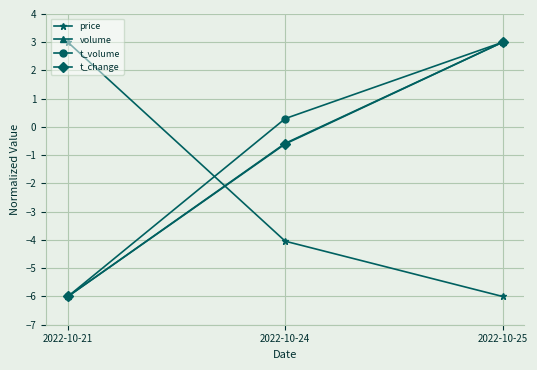

True or false: t_change has a value of -8.2 at 2022-10-21.

False